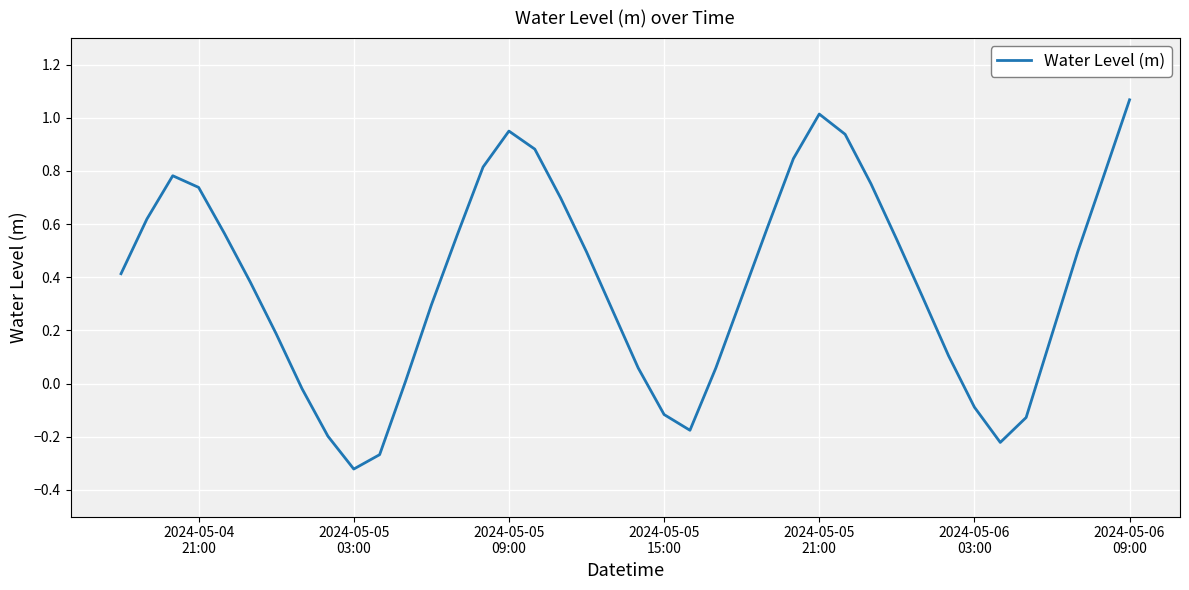

What is the difference between the maximum and minimum values?

1.4